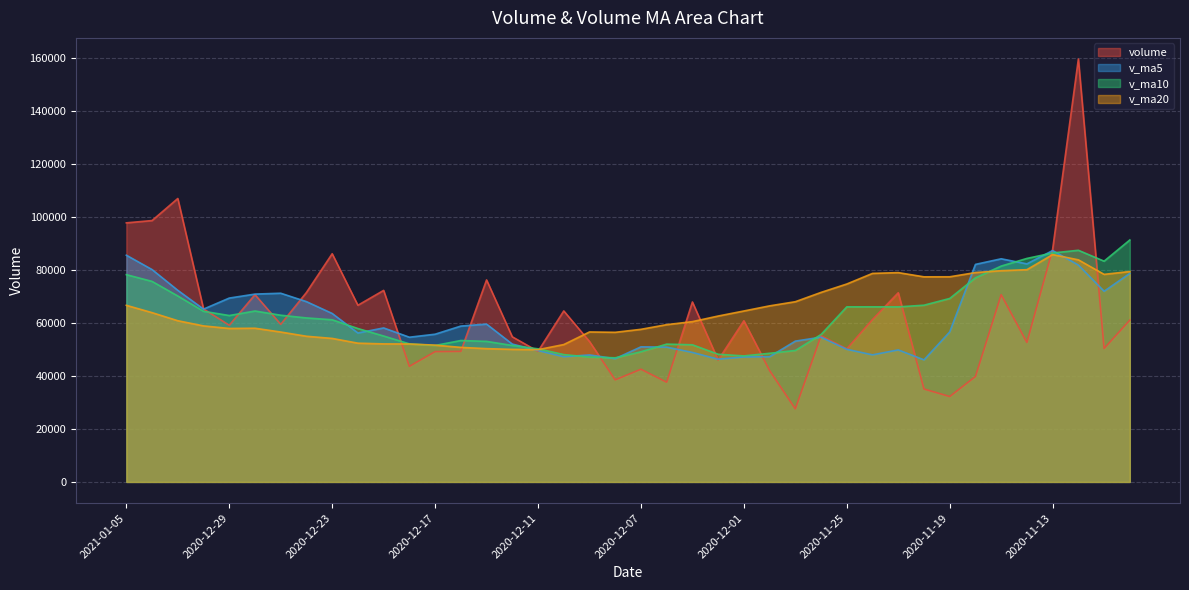

What is the total value across all series at 2020-11-23?

266455.6